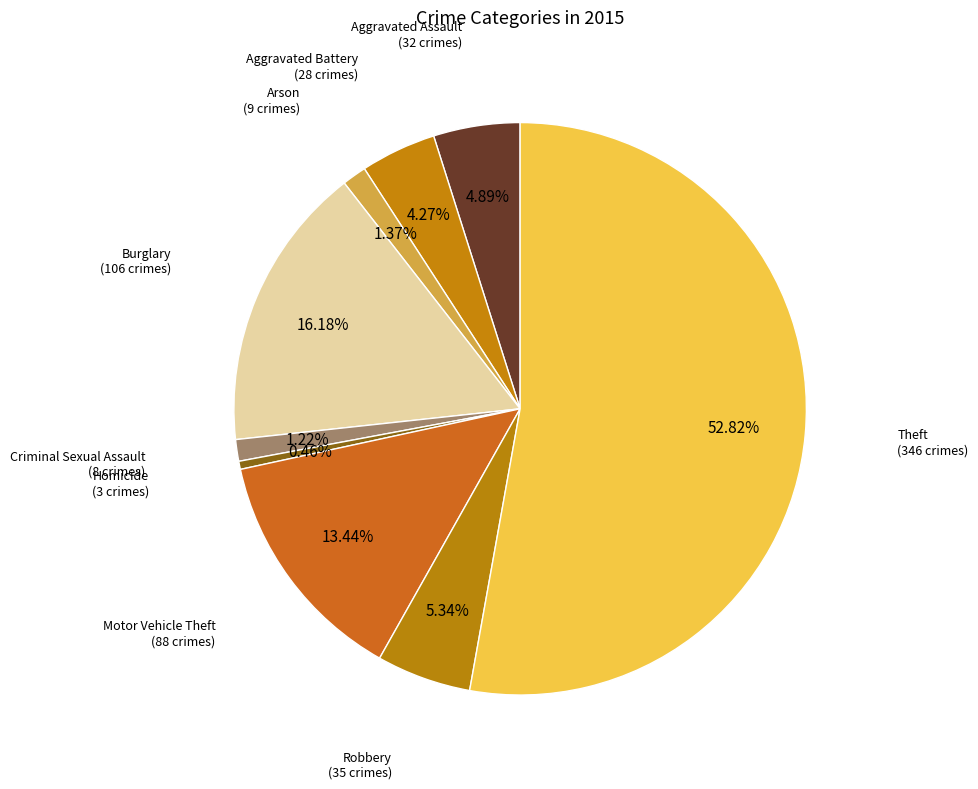

Between Burglary and Aggravated Assault, which is larger?

Burglary